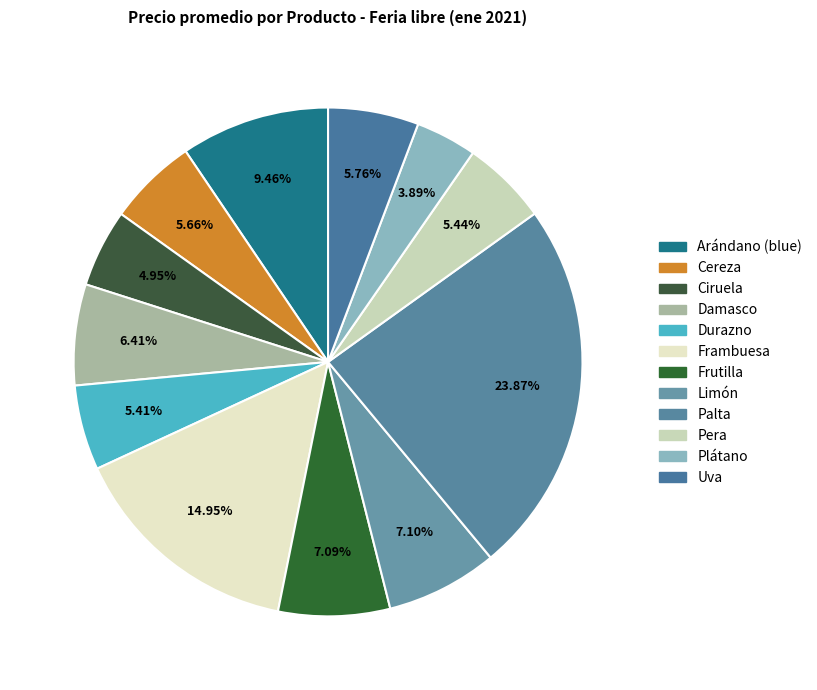

How many slices are in this pie chart?

12